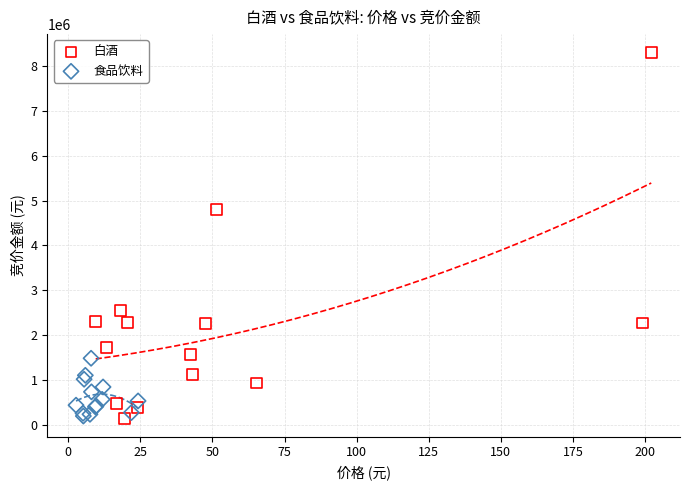

Which series contains the highest Y value?

白酒